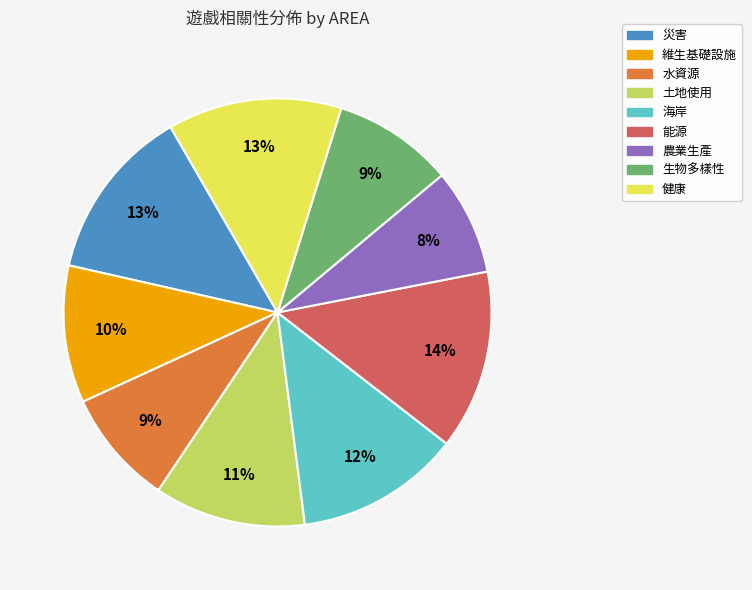

To the nearest percent, what is the combined percentage of 農業生產 and 生物多樣性?

17%